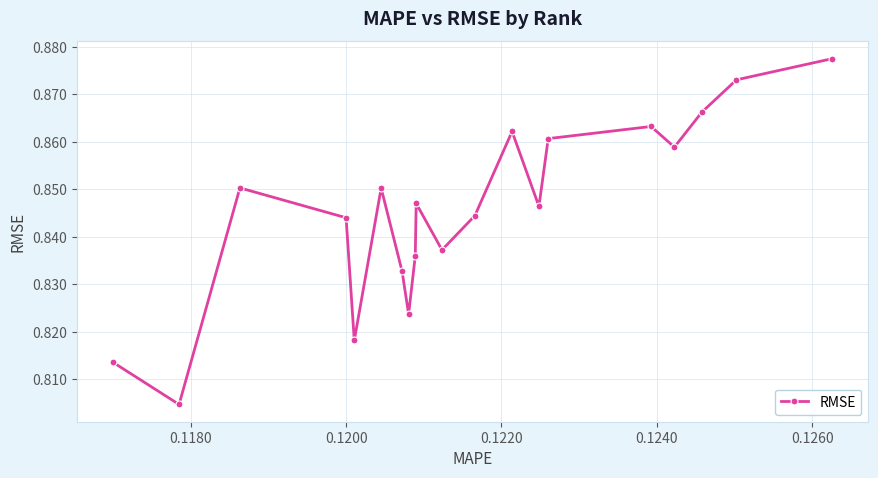

How many lines are shown in the chart?

1